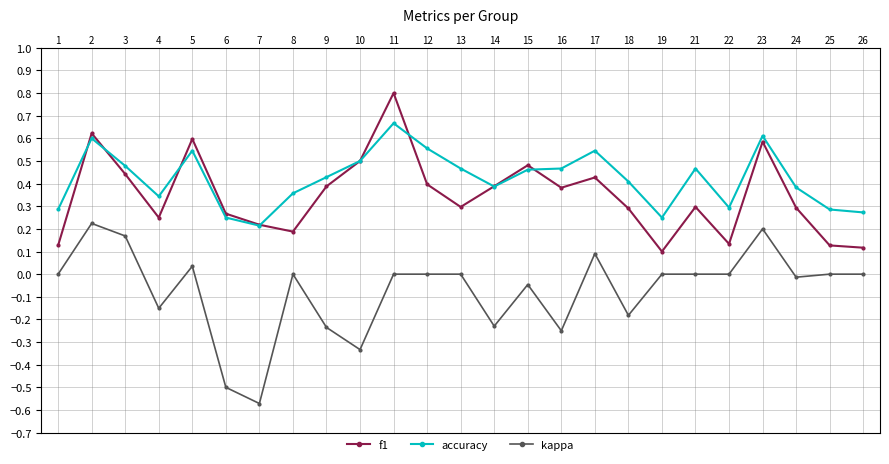

What is the highest value of the f1 series?

0.8